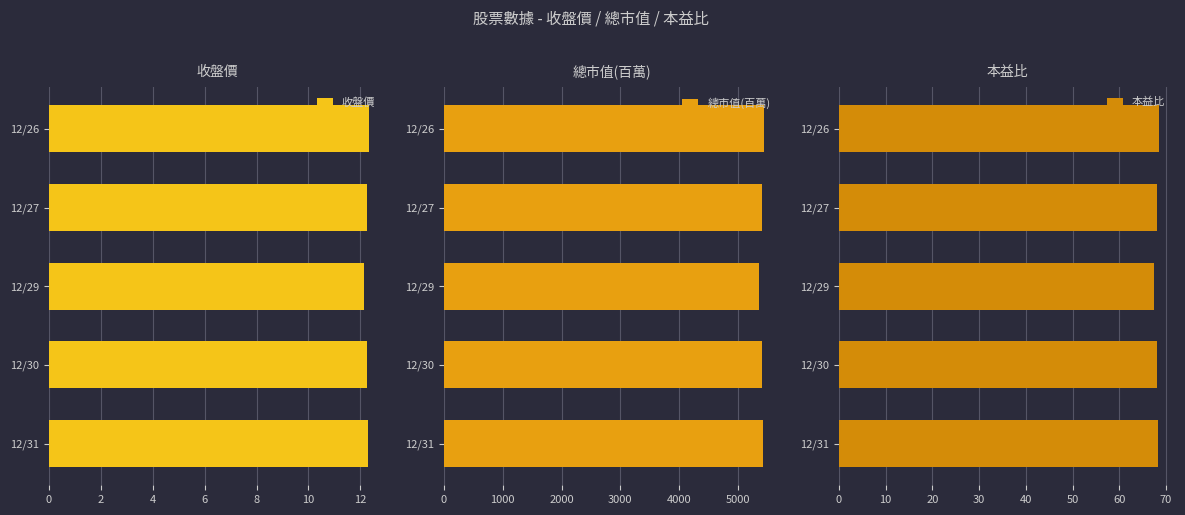

The 收盤價 series shows 12.3 at 12/26. True or false?

True